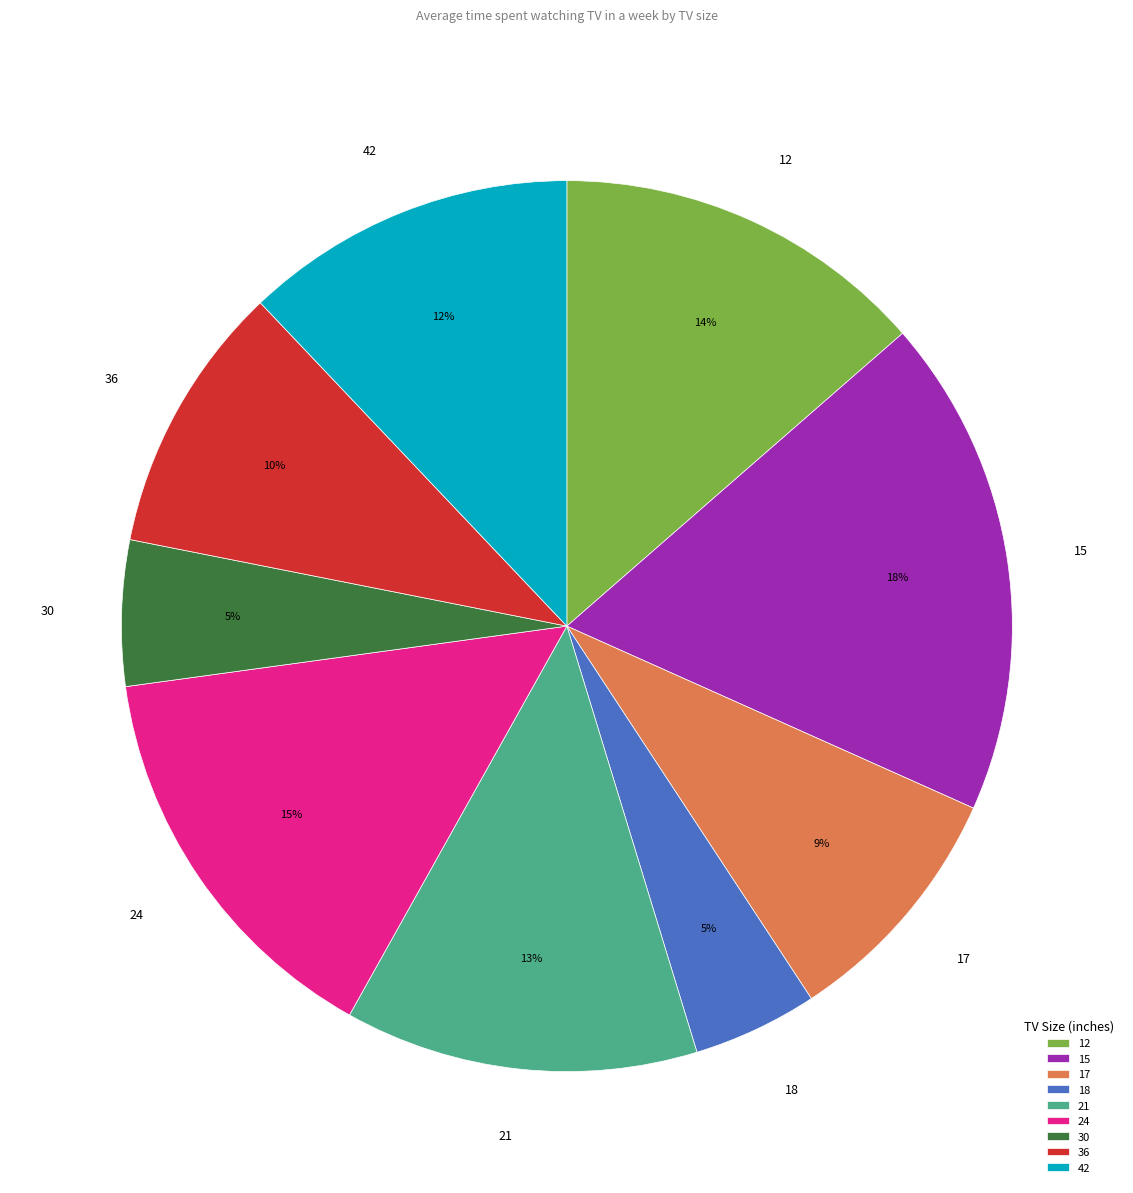

True or false: 21 accounts for 20% of the total.

False